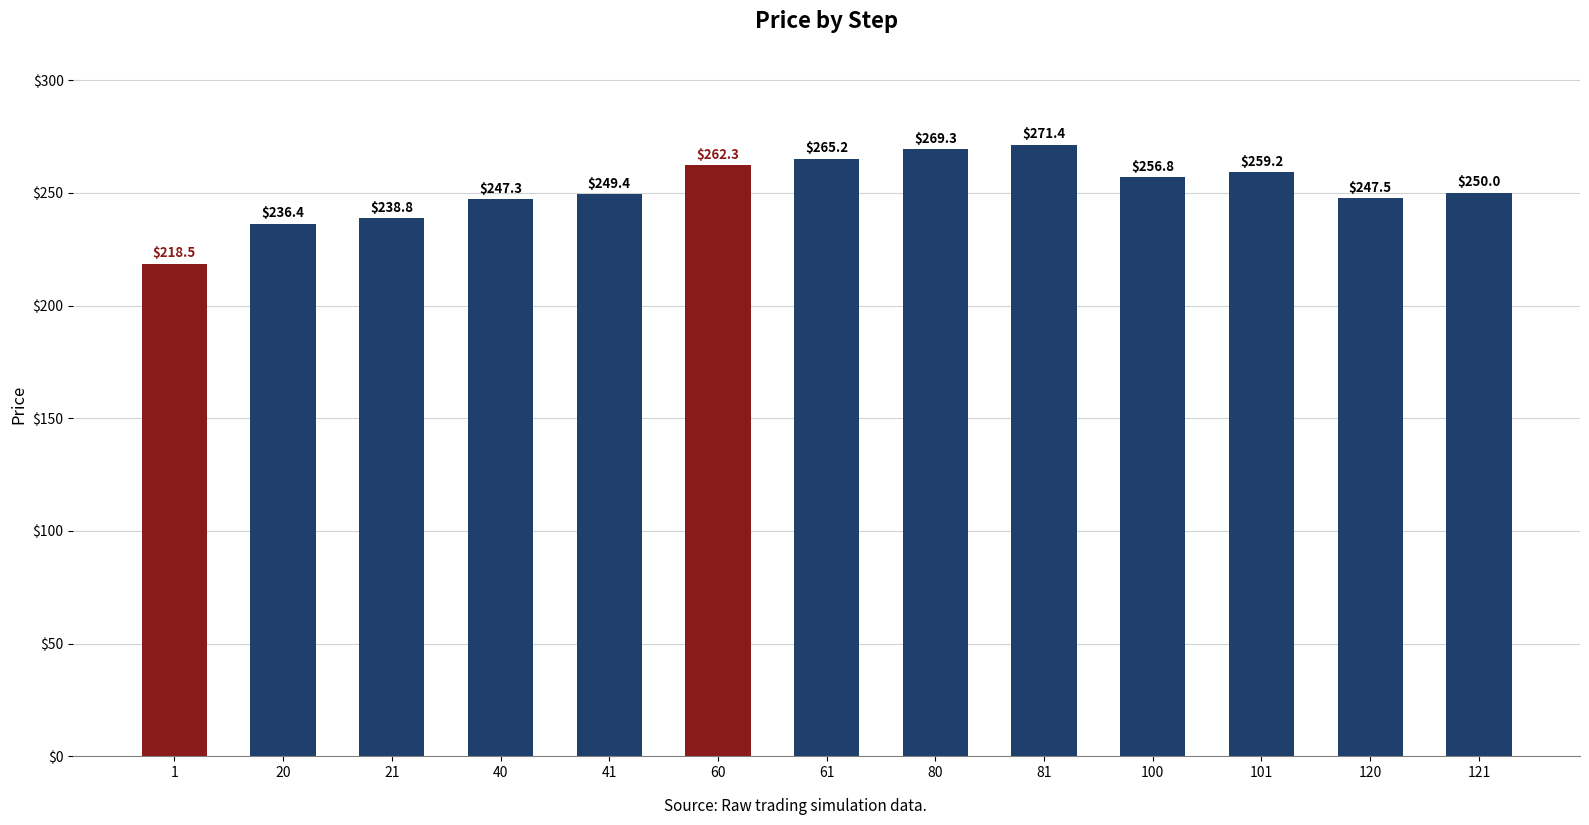

What is the difference between the values at 40 and 101?

11.9